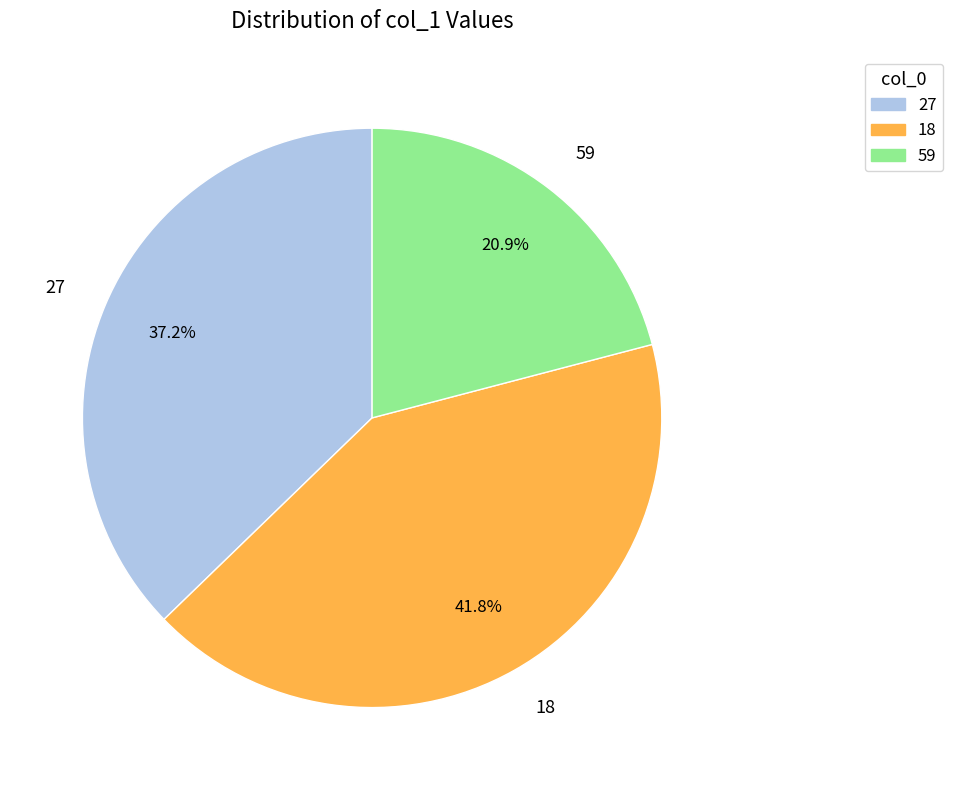

To the nearest percent, what is the difference between the 59 and 27 slice percentages?

16%